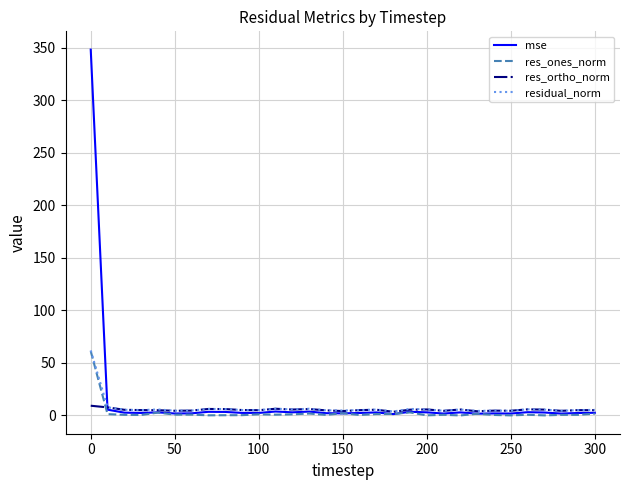

How many lines are shown in the chart?

4